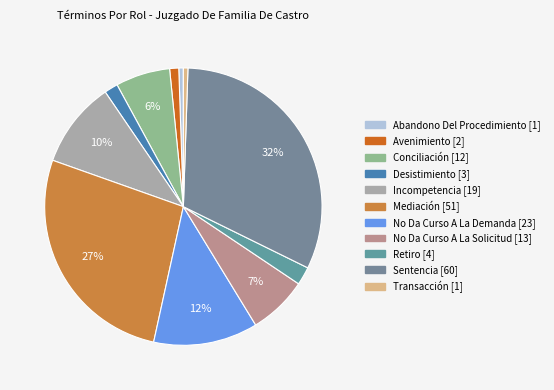

To the nearest percent, what portion does Mediación represent?

27%